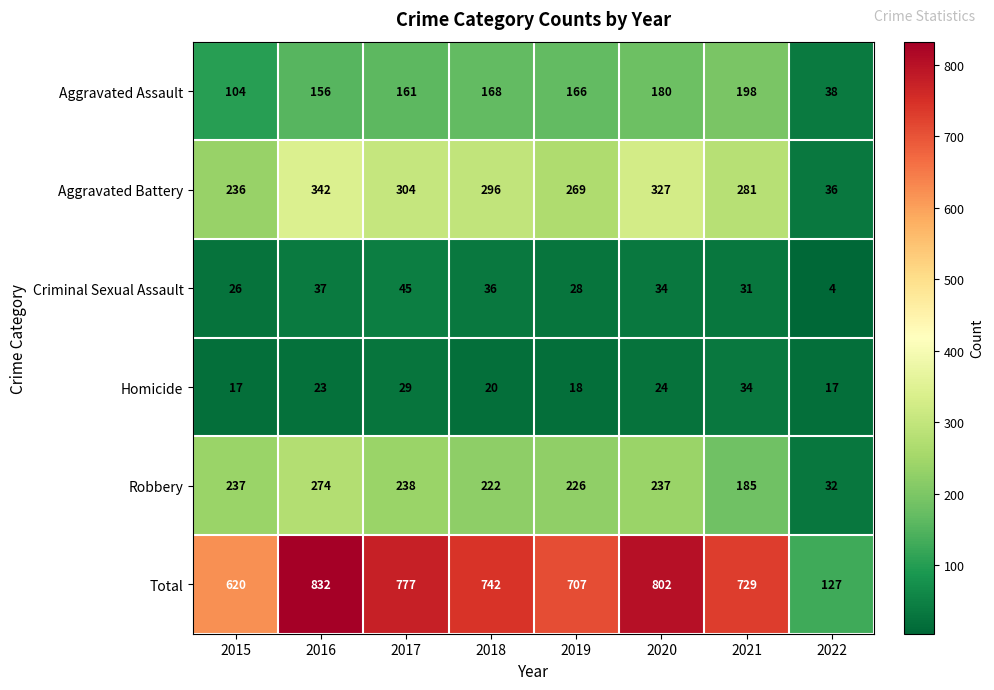

Which series changed the most between 2016 and 2020?

Robbery